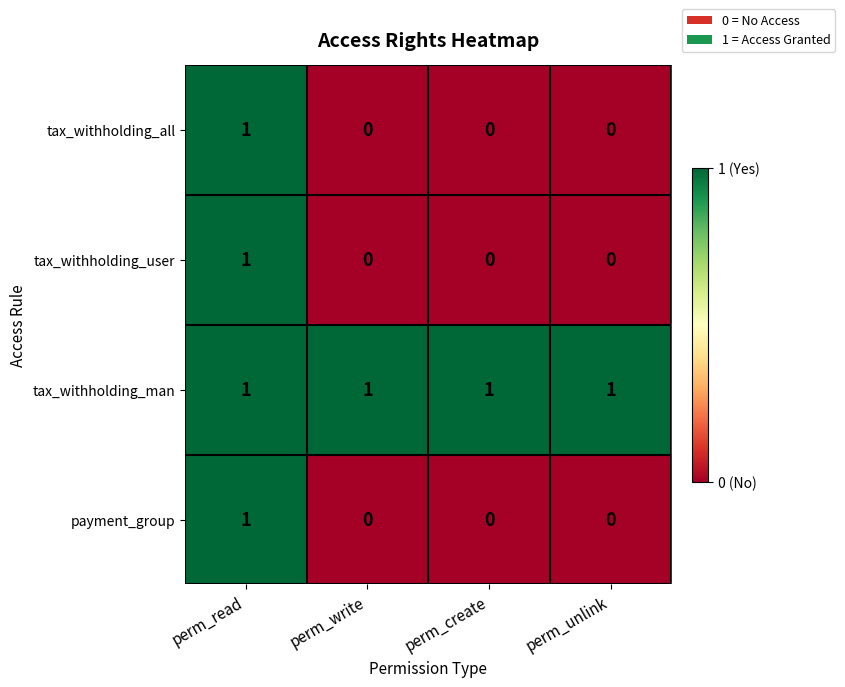

Which series has the largest total across all categories?

tax_withholding_man